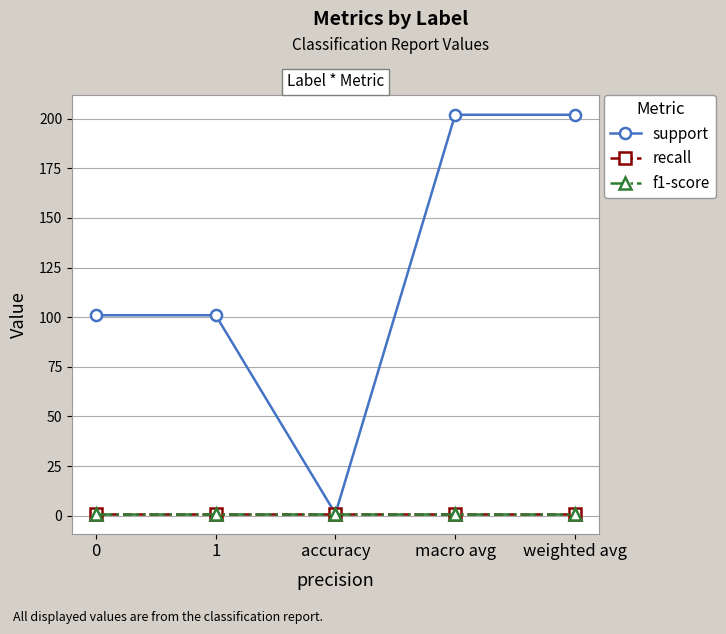

Does the chart have visible grid lines?

Yes